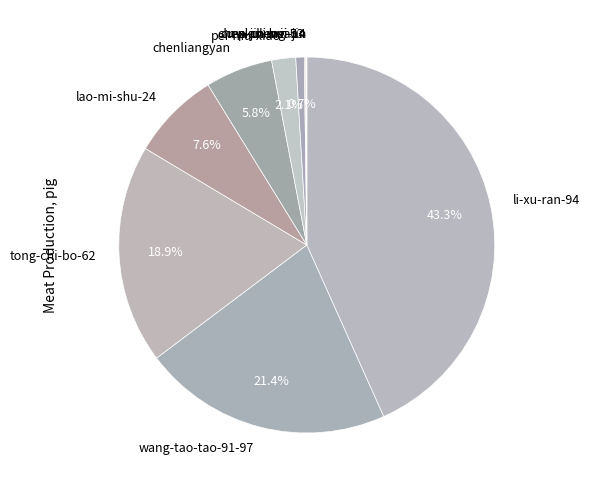

Is it true that chenliangyan is 6% of the pie?

True